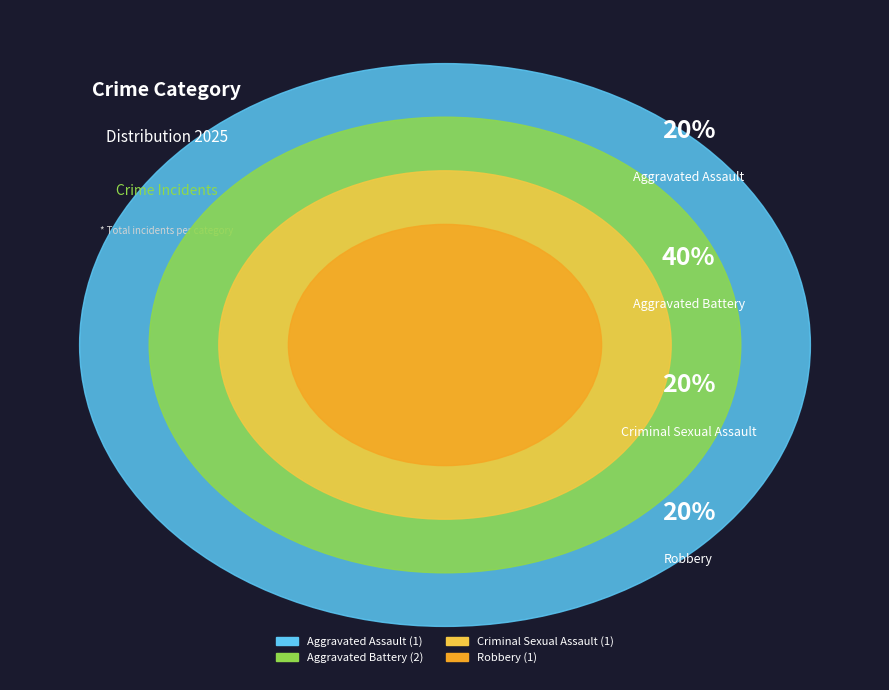

What percentage do Aggravated Battery and Criminal Sexual Assault together represent?

60.0%